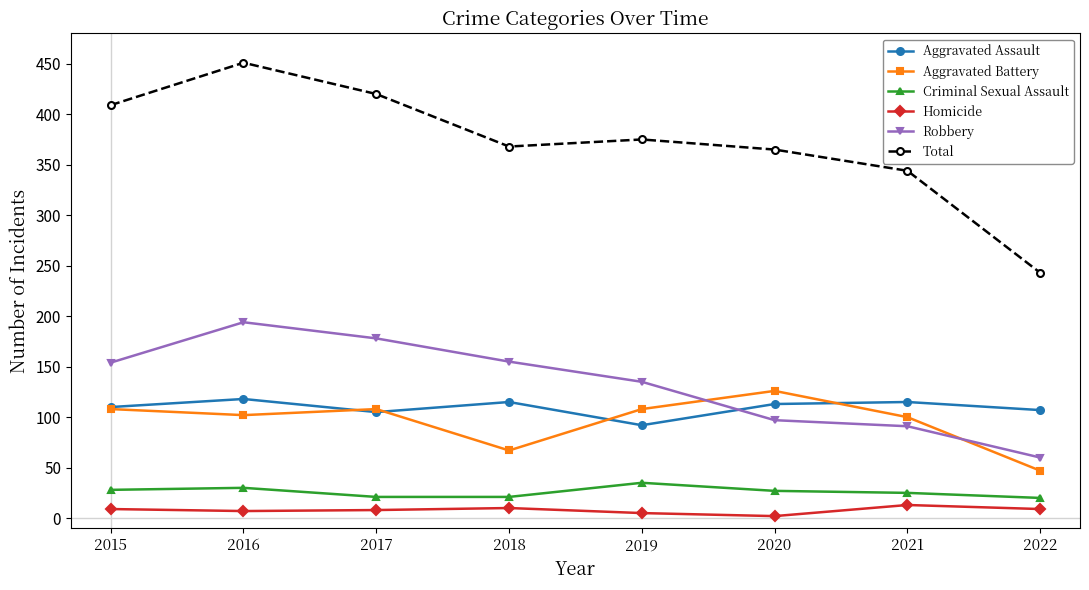

What is the greatest value displayed?

451